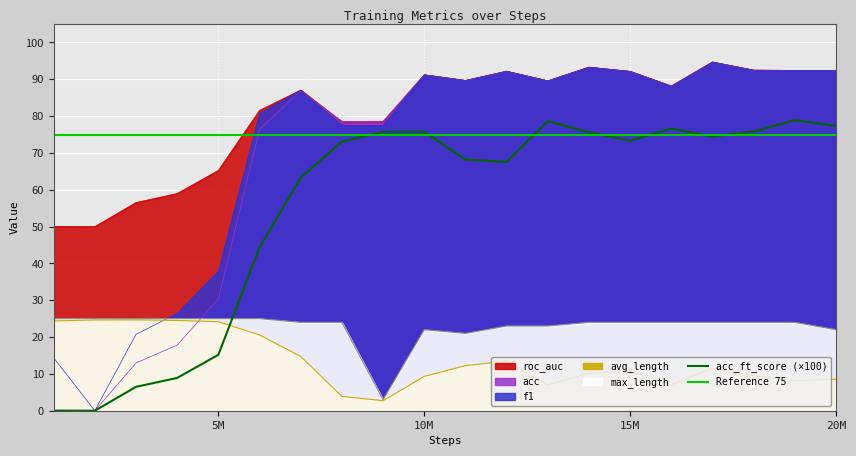

Reading right to left, transcribe all the data shown in this chart.

acc: 92.4	92.4	92.5	94.7	88.1	92.1	93.3	89.6	92.2	89.7	91.2	78.6	78.6	86.8	76.4	30.4	17.8	13.0	0.0	0.1
f1: 92.3	92.4	92.5	94.7	88.1	92.1	93.3	89.6	92.2	89.7	91.2	77.5	77.5	87.0	80.7	37.9	26.4	20.7	0.0	14.4
roc_auc: 92.4	92.4	92.5	94.7	88.2	92.1	93.3	89.6	92.2	89.7	91.2	78.4	78.4	87.1	81.6	65.3	59.0	56.5	50.0	50.0
avg_length: 8.5	8.2	9.5	11.5	7.0	10.7	10.2	7.0	13.5	12.3	9.3	2.7	3.9	14.7	20.6	24.2	24.5	24.7	24.6	24.4
acc_ft_score: 77.3	78.9	75.8	74.4	76.6	73.3	75.6	78.6	67.5	68.2	75.8	75.7	73.1	63.3	44.4	15.2	8.9	6.5	0.0	0.0
max_length: 22.0	24.0	24.0	24.0	24.0	24.0	24.0	23.0	23.0	21.0	22.0	3.0	24.0	24.0	25.0	25.0	25.0	25.0	25.0	25.0